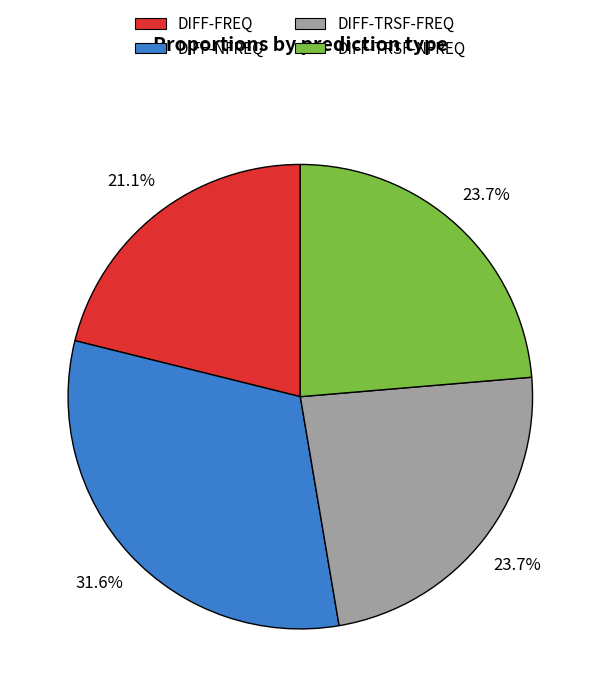

Which has a higher value, DIFF-NFREQ or DIFF-TRSF-NFREQ?

DIFF-NFREQ